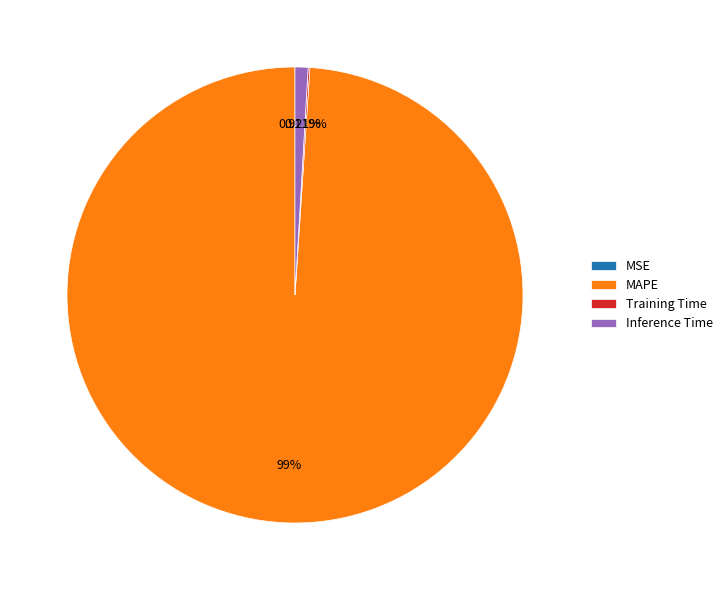

Which slice represents more than half of the pie?

MAPE